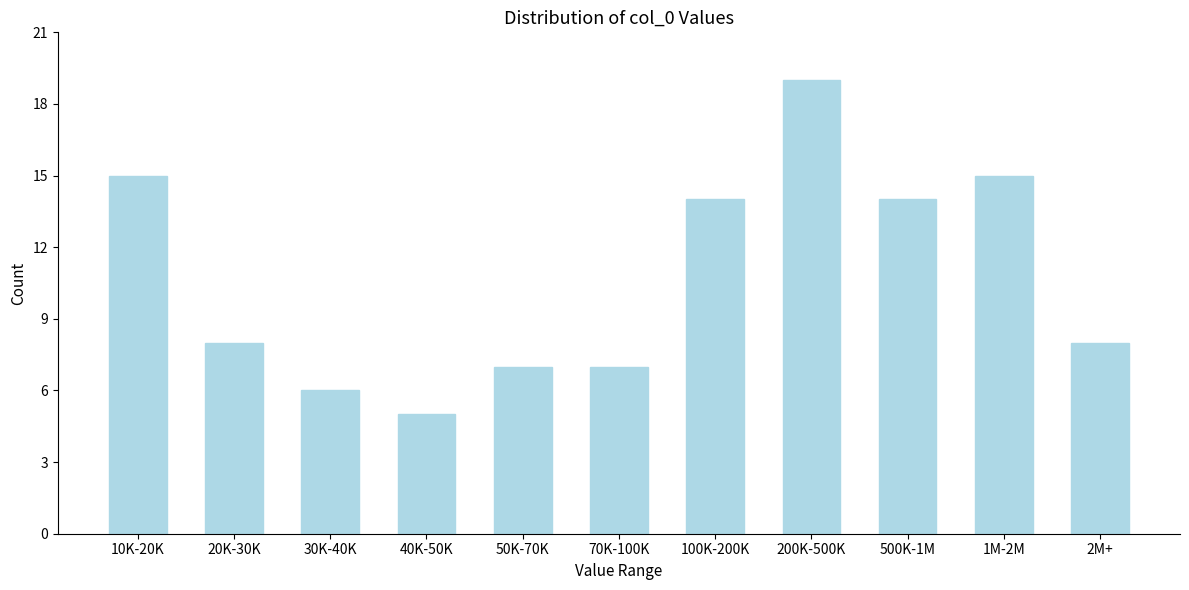

Reading left to right, transcribe all the data shown in this chart.

15	8	6	5	7	7	14	19	14	15	8